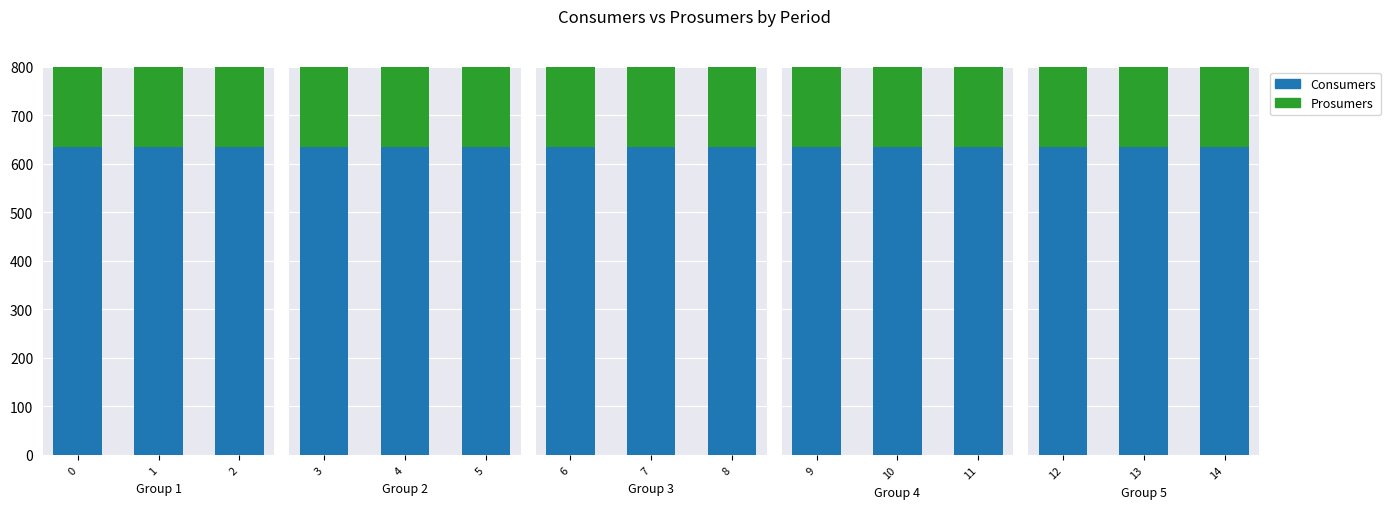

Which series has the widest spread of values?

Consumers